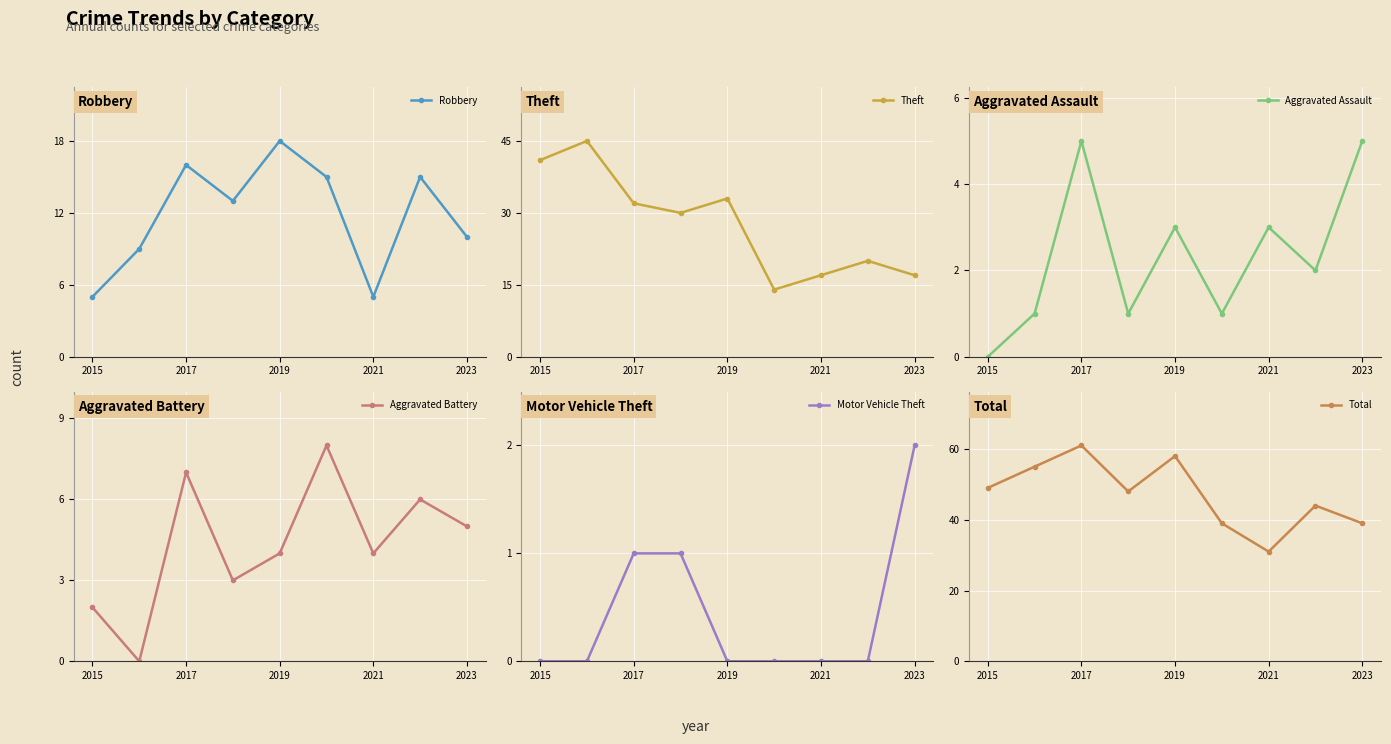

At how many categories does at least one series exceed 31?

8